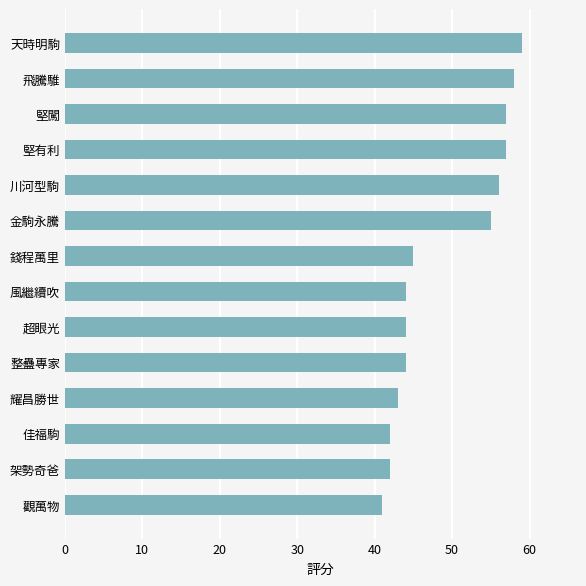

What is the difference between the second highest and minimum values?

17